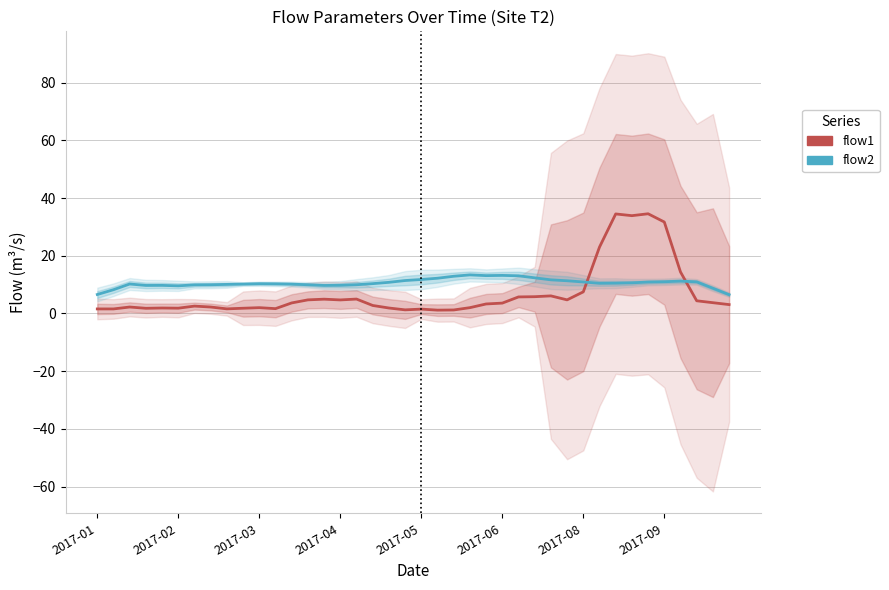

What is the sum of all flow1 values?

277.0